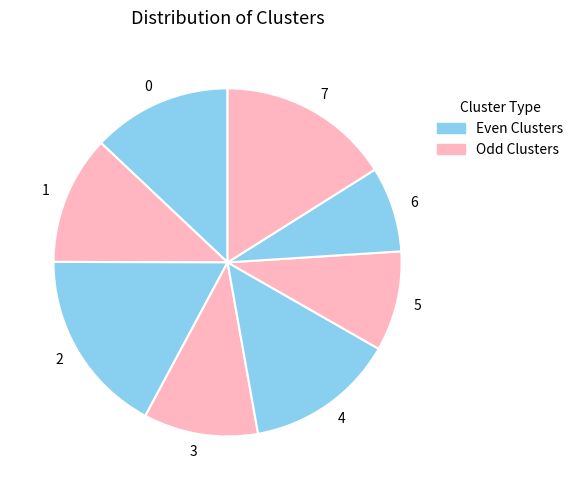

How many slices are in this pie chart?

8